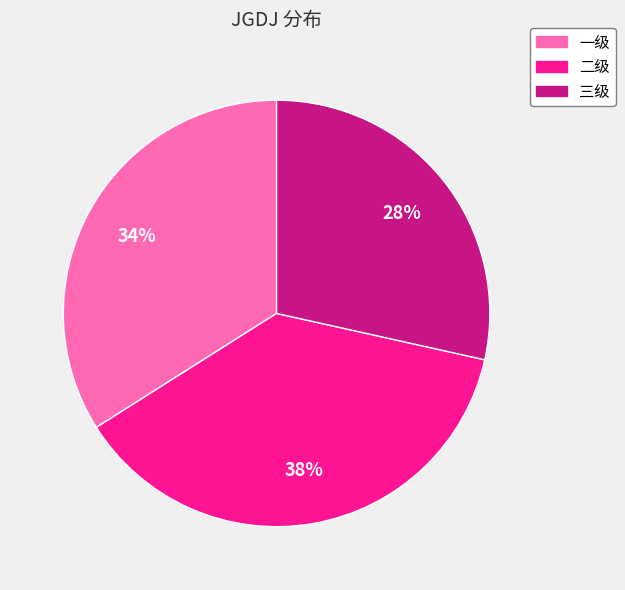

Combined, do 一级 and 二级 account for over 50%?

Yes